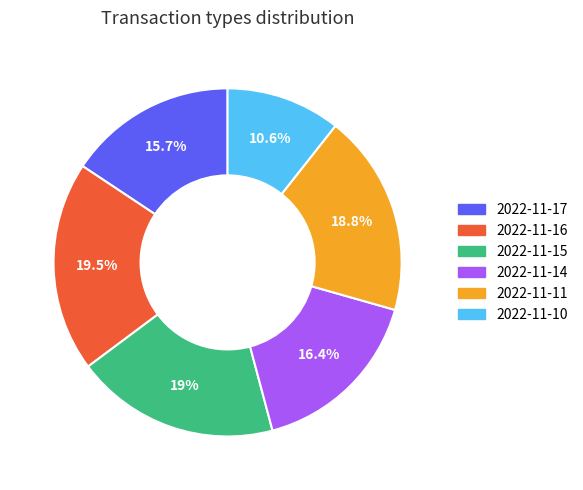

Which slice is the largest?

2022-11-16